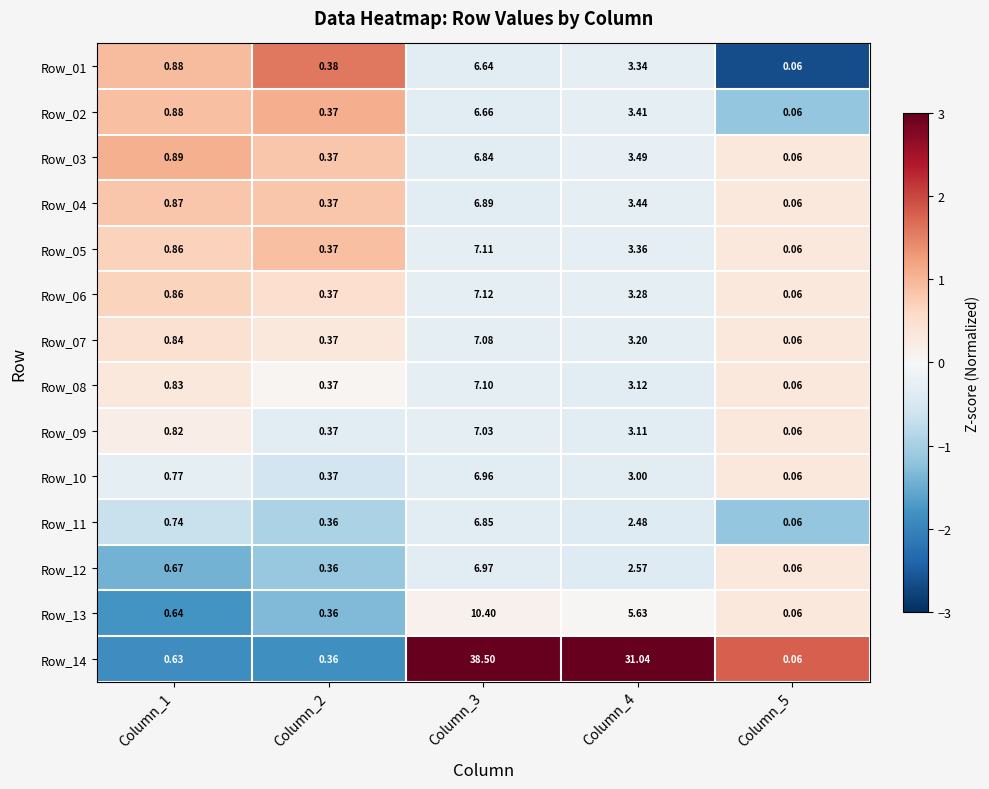

Is the value of Row_07 at Column_1 greater than the value of Row_08 at Column_2?

Yes